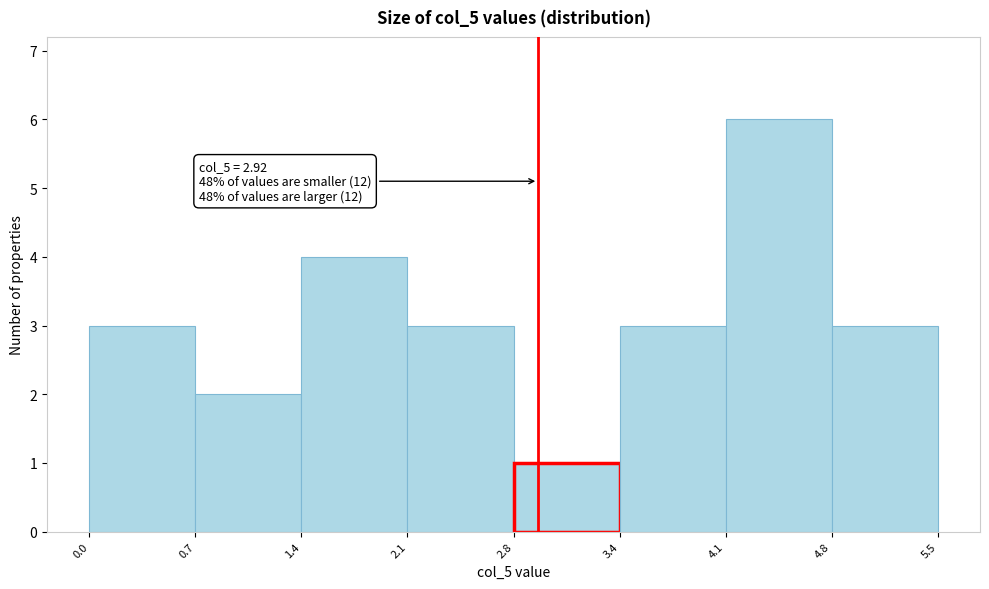

Over which range of the x-axis is the bar tallest?

4.1 to 4.8